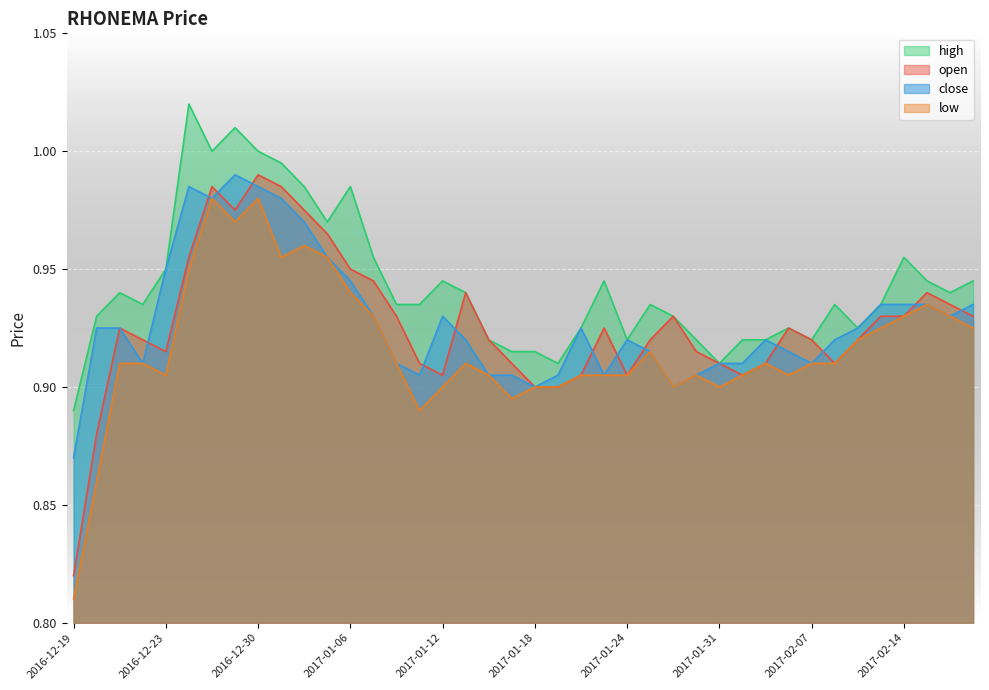

What is the total value across all series at 2017-01-11?

3.6